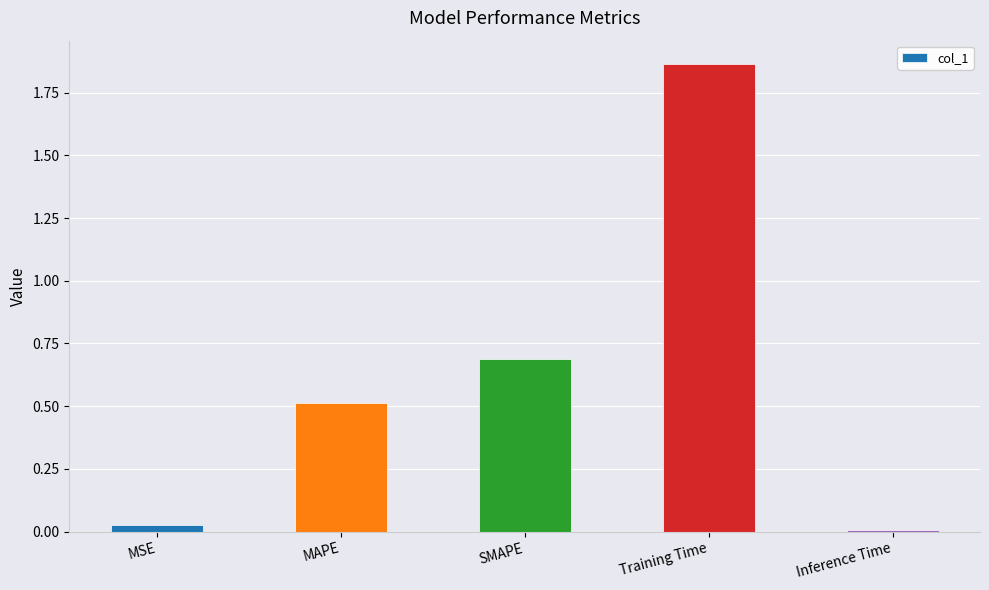

At which category does the chart reach its peak across all series?

Training Time